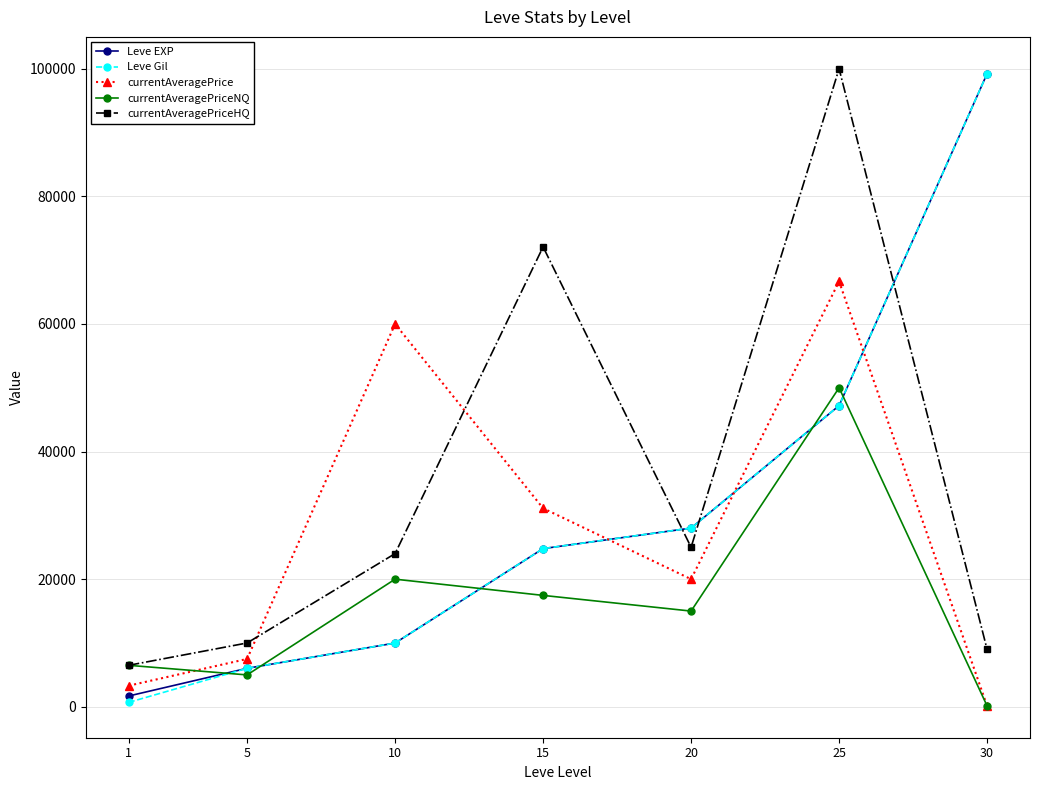

What is the total value across all series at 15?

170233.0